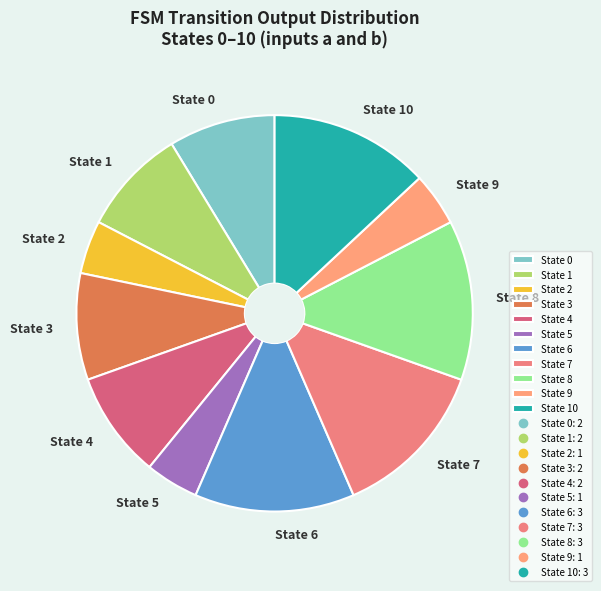

Does any single category account for the majority?

No